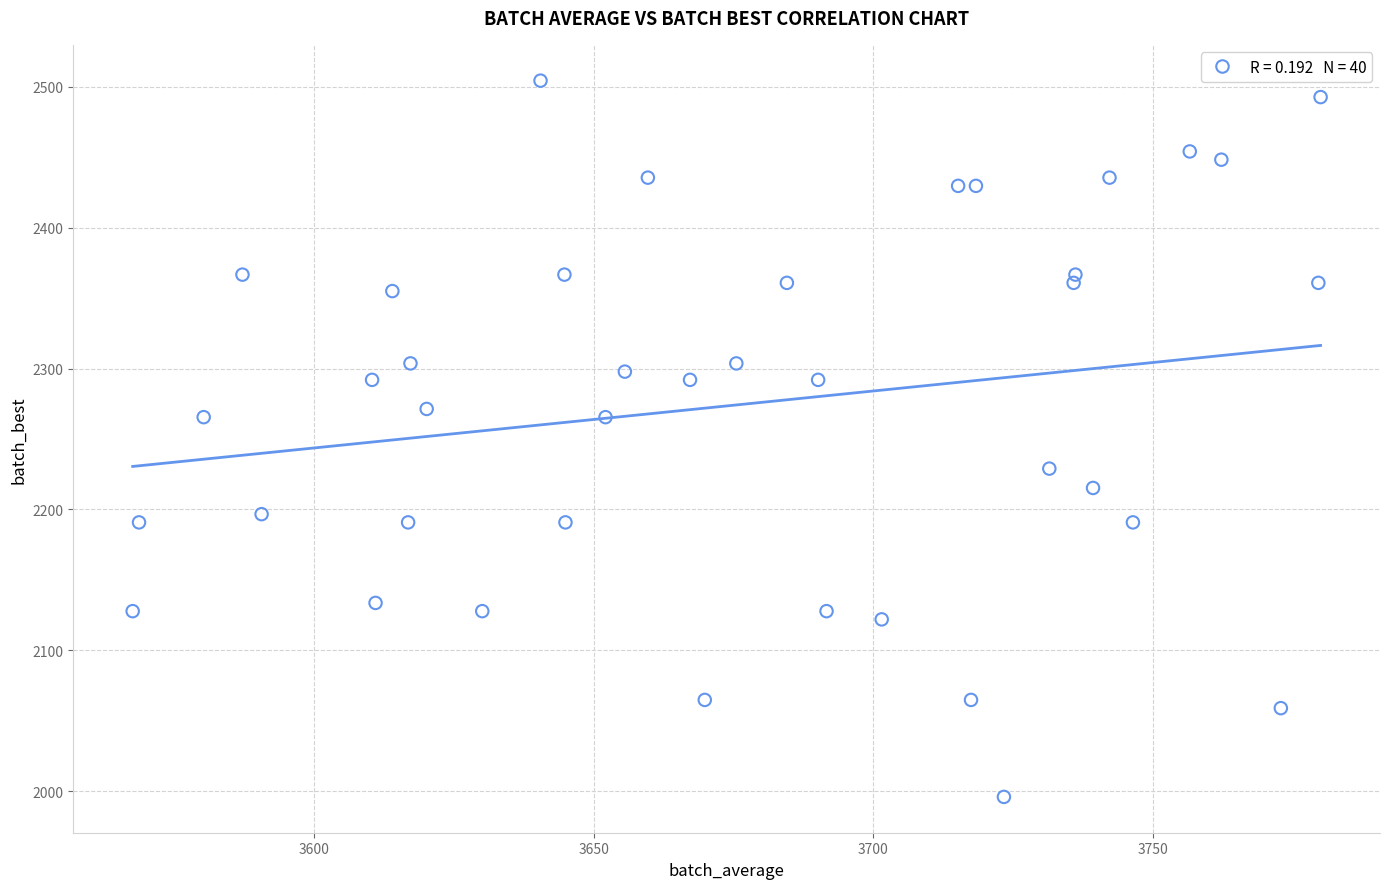

What is the range of Y values (max minus min)?

508.4